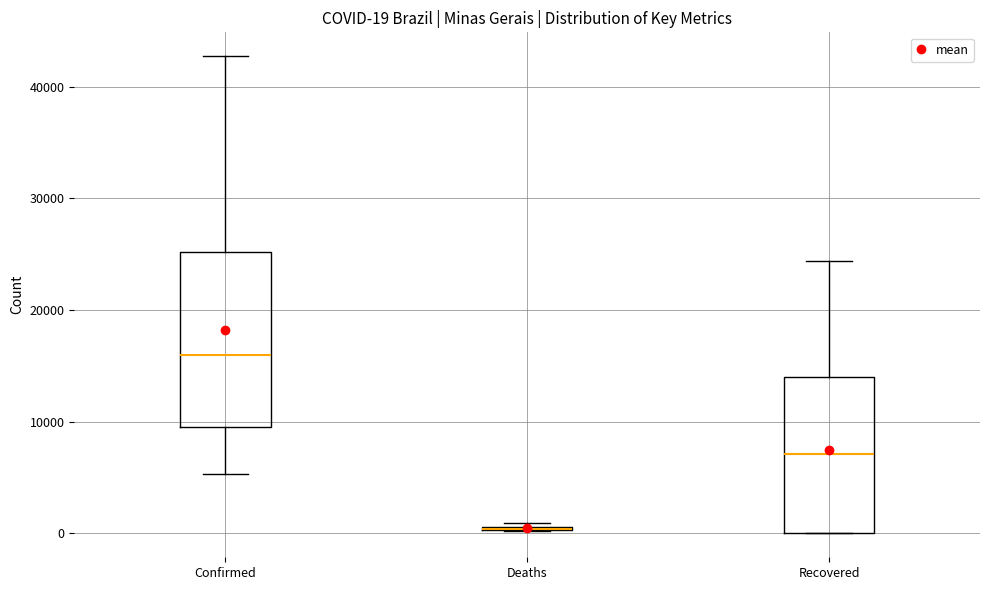

Comparing the boxes themselves (not the whiskers), which one is the tallest?

Confirmed